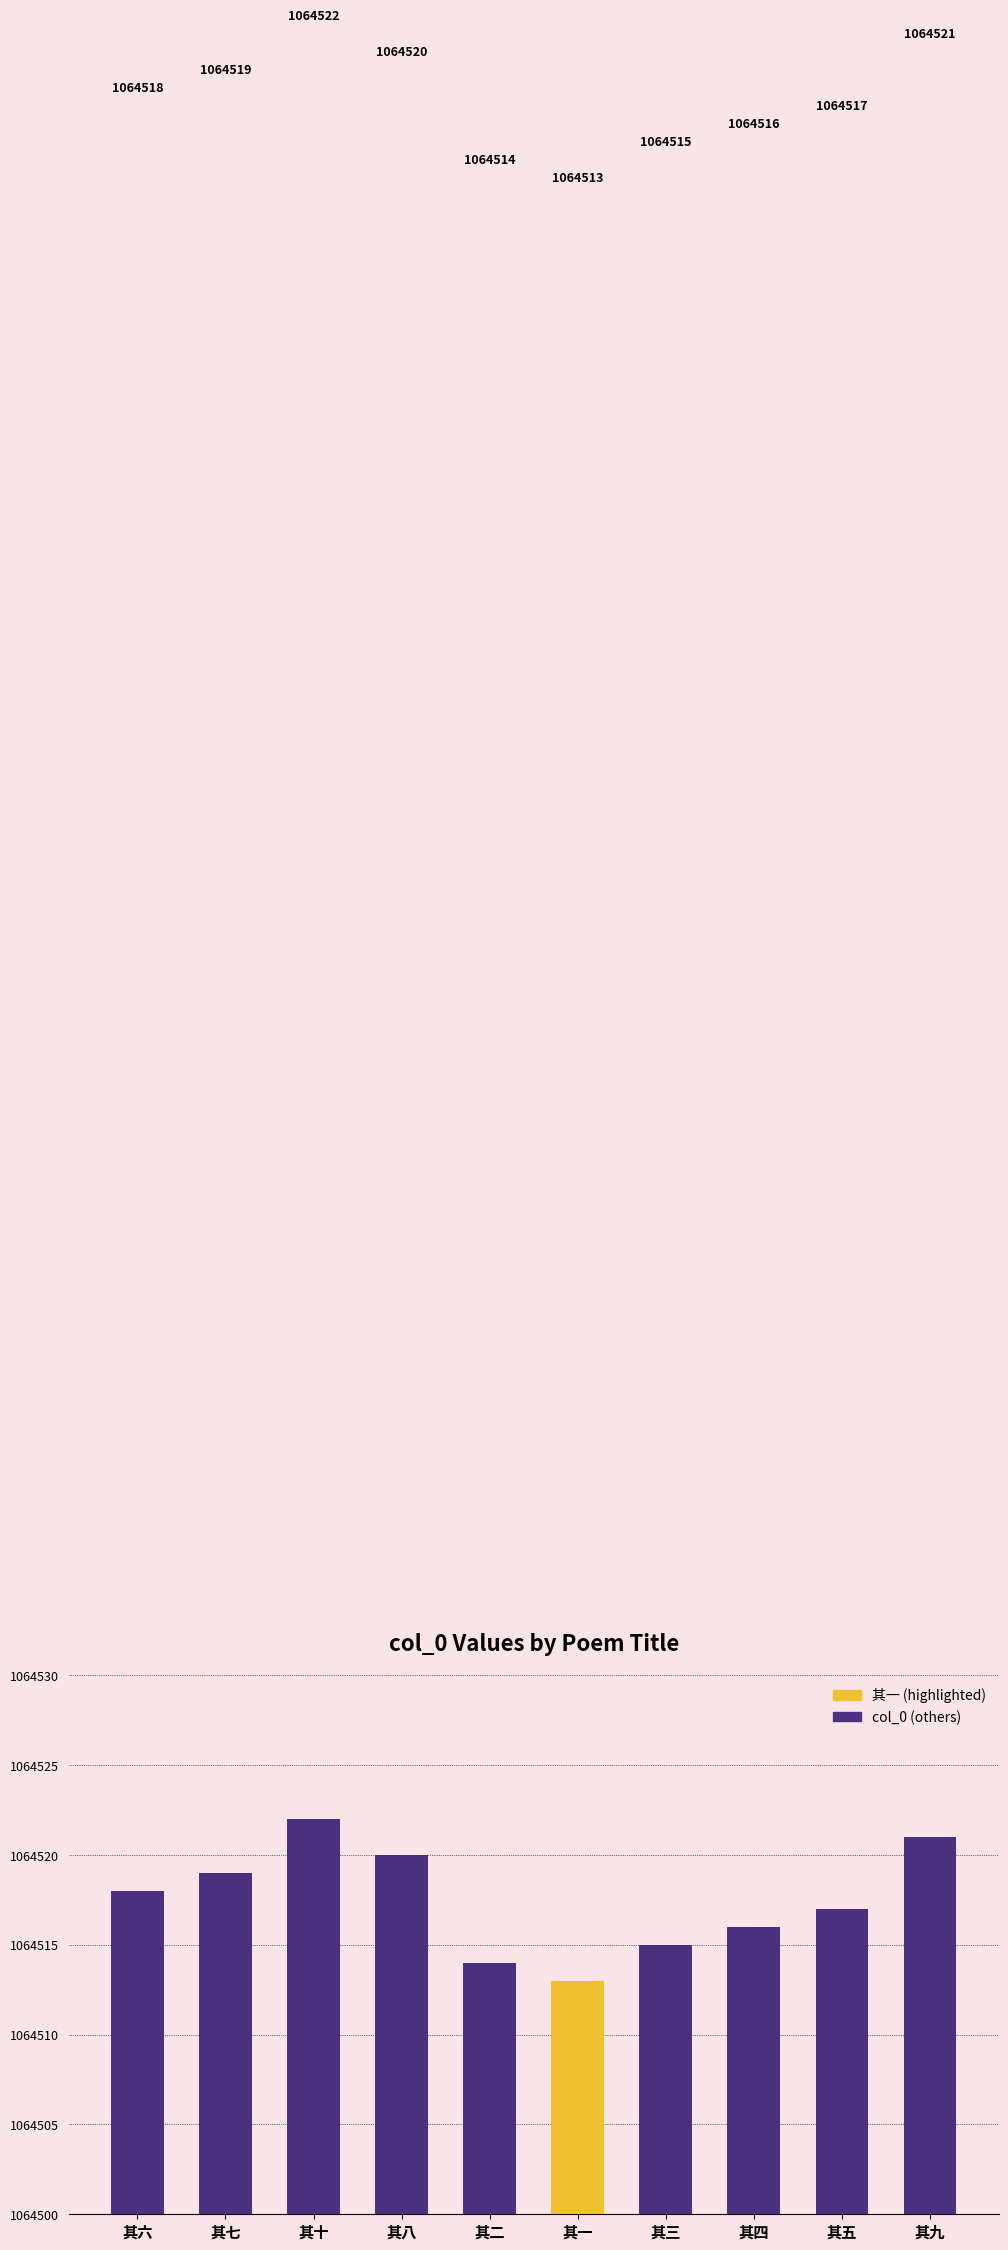

Reading left to right, list all the values displayed in this chart.

其六=1064518	其七=1064519	其十=1064522	其八=1064520	其二=1064514	其一=1064513	其三=1064515	其四=1064516	其五=1064517	其九=1064521